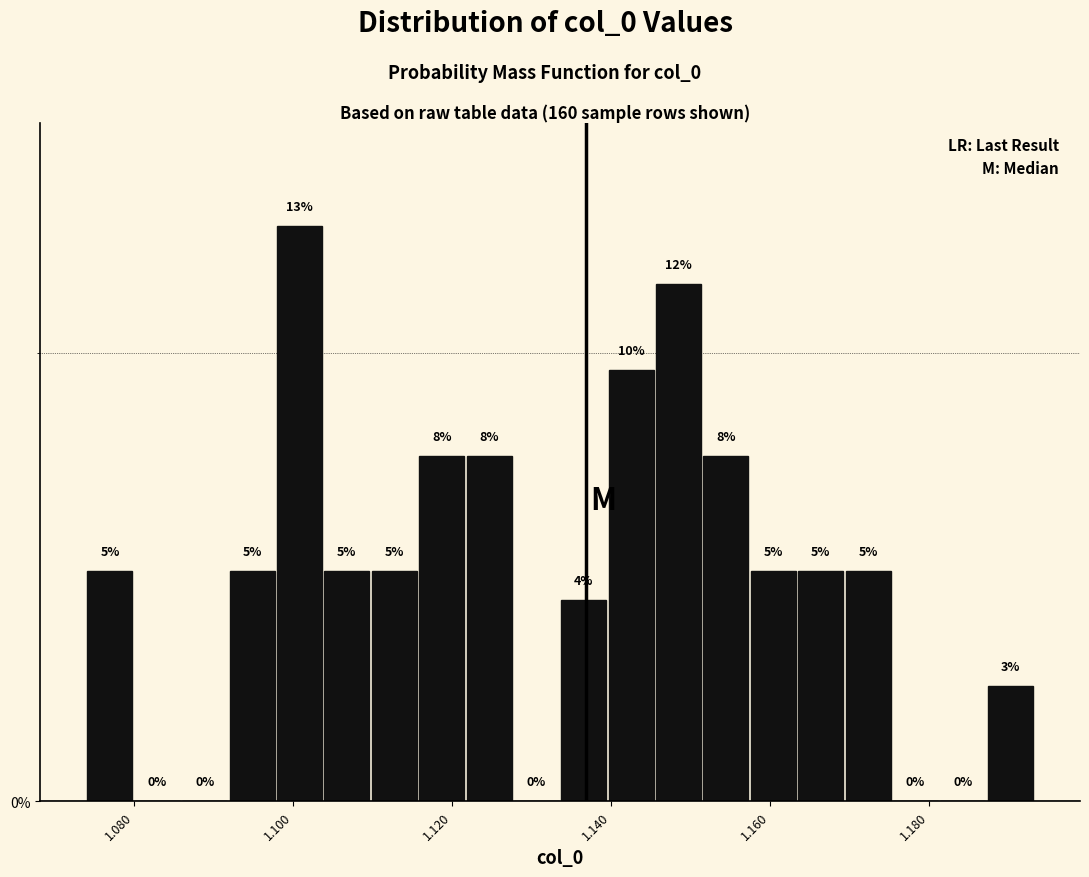

Around what value on the x-axis is the tallest bar? Give the approximate position of its centre, as read against the axis.

1.100